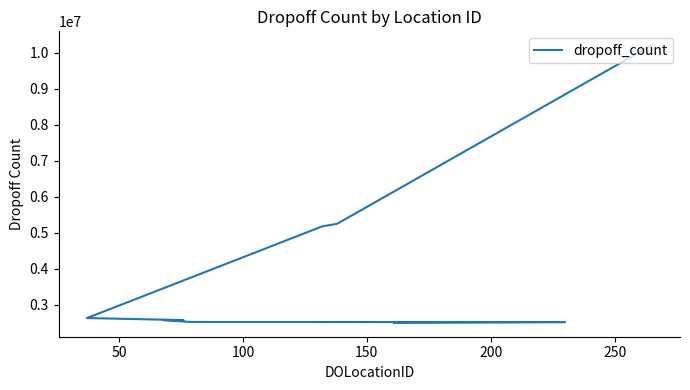

What is the difference between the maximum and minimum values?

7718968